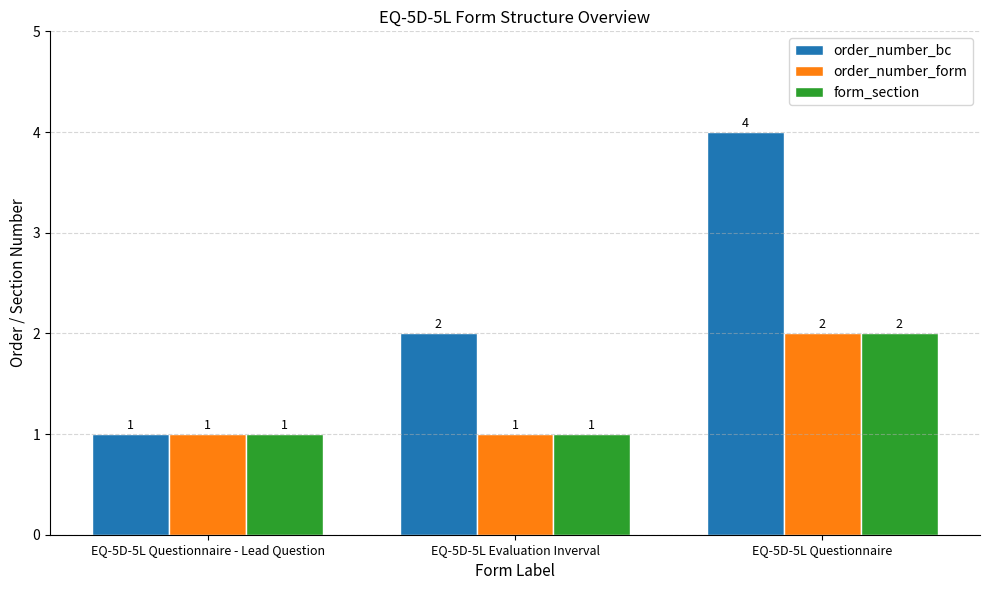

How many data points in form_section are above 1?

1